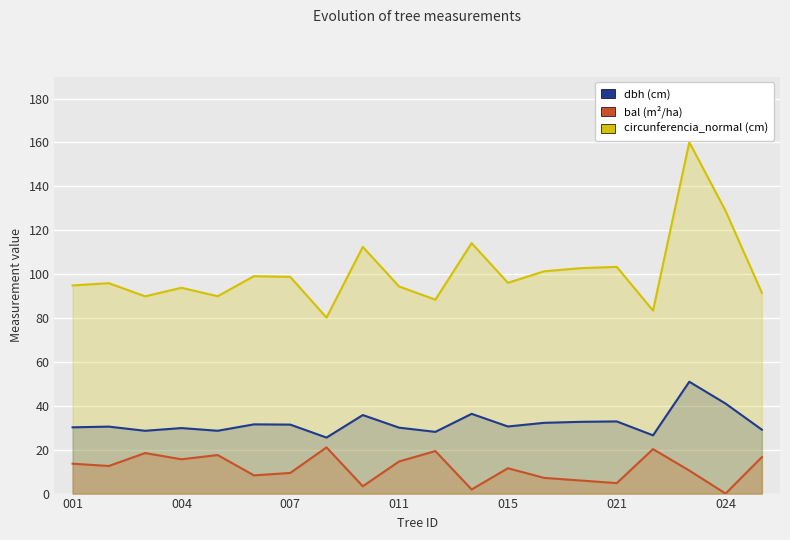

How many categories are shown in the chart?

20